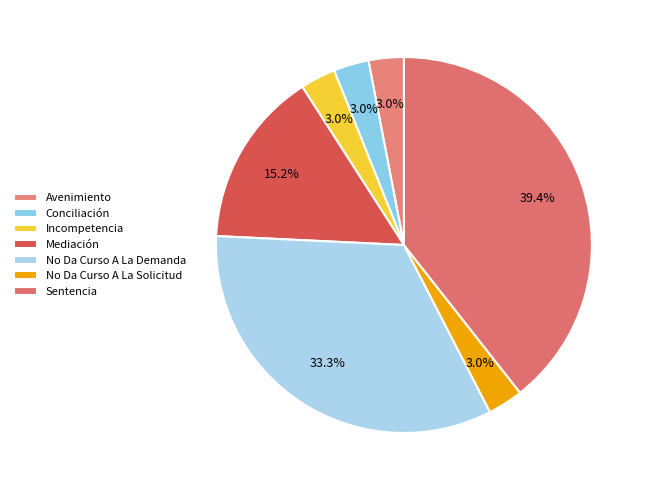

Is there any slice that represents more than half of the pie?

No